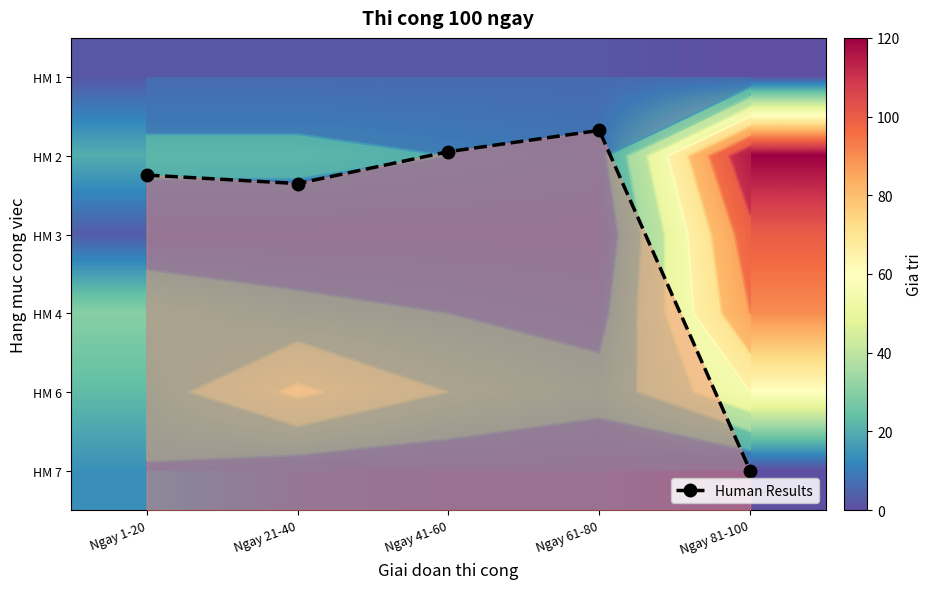

Which category has the highest value across all series?

Ngay 81-100